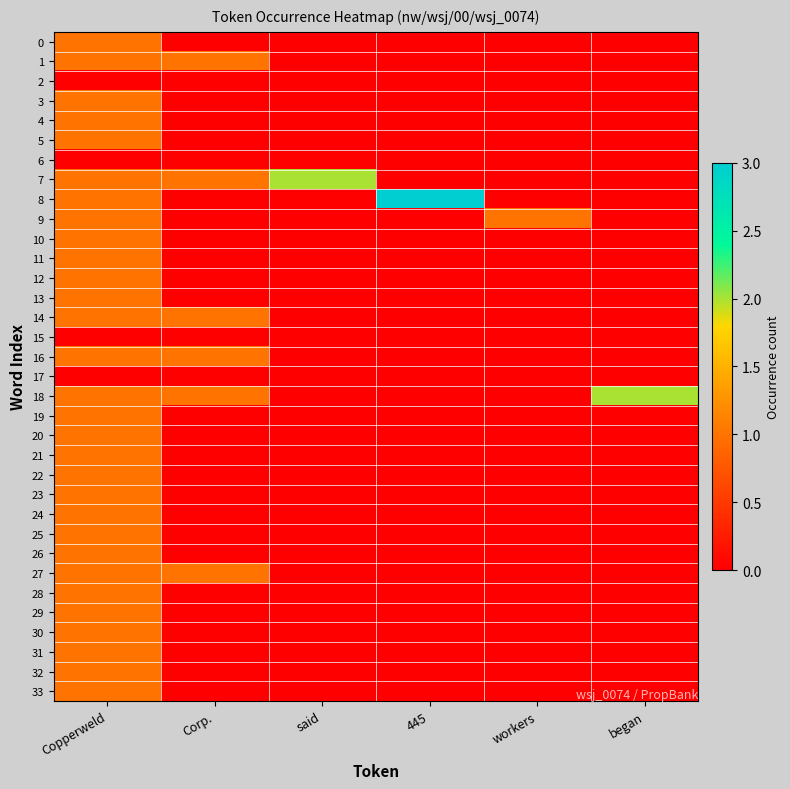

Reading left to right, transcribe all the data shown in this chart.

0: Copperweld=1	Corp.=0	said=0	445=0	workers=0	began=0
1: Copperweld=1	Corp.=1	said=0	445=0	workers=0	began=0
2: Copperweld=0	Corp.=0	said=0	445=0	workers=0	began=0
3: Copperweld=1	Corp.=0	said=0	445=0	workers=0	began=0
4: Copperweld=1	Corp.=0	said=0	445=0	workers=0	began=0
5: Copperweld=1	Corp.=0	said=0	445=0	workers=0	began=0
6: Copperweld=0	Corp.=0	said=0	445=0	workers=0	began=0
7: Copperweld=1	Corp.=1	said=2	445=0	workers=0	began=0
8: Copperweld=1	Corp.=0	said=0	445=3	workers=0	began=0
9: Copperweld=1	Corp.=0	said=0	445=0	workers=1	began=0
10: Copperweld=1	Corp.=0	said=0	445=0	workers=0	began=0
11: Copperweld=1	Corp.=0	said=0	445=0	workers=0	began=0
12: Copperweld=1	Corp.=0	said=0	445=0	workers=0	began=0
13: Copperweld=1	Corp.=0	said=0	445=0	workers=0	began=0
14: Copperweld=1	Corp.=1	said=0	445=0	workers=0	began=0
15: Copperweld=0	Corp.=0	said=0	445=0	workers=0	began=0
16: Copperweld=1	Corp.=1	said=0	445=0	workers=0	began=0
17: Copperweld=0	Corp.=0	said=0	445=0	workers=0	began=0
18: Copperweld=1	Corp.=1	said=0	445=0	workers=0	began=2
19: Copperweld=1	Corp.=0	said=0	445=0	workers=0	began=0
20: Copperweld=1	Corp.=0	said=0	445=0	workers=0	began=0
21: Copperweld=1	Corp.=0	said=0	445=0	workers=0	began=0
22: Copperweld=1	Corp.=0	said=0	445=0	workers=0	began=0
23: Copperweld=1	Corp.=0	said=0	445=0	workers=0	began=0
24: Copperweld=1	Corp.=0	said=0	445=0	workers=0	began=0
25: Copperweld=1	Corp.=0	said=0	445=0	workers=0	began=0
26: Copperweld=1	Corp.=0	said=0	445=0	workers=0	began=0
27: Copperweld=1	Corp.=1	said=0	445=0	workers=0	began=0
28: Copperweld=1	Corp.=0	said=0	445=0	workers=0	began=0
29: Copperweld=1	Corp.=0	said=0	445=0	workers=0	began=0
30: Copperweld=1	Corp.=0	said=0	445=0	workers=0	began=0
31: Copperweld=1	Corp.=0	said=0	445=0	workers=0	began=0
32: Copperweld=1	Corp.=0	said=0	445=0	workers=0	began=0
33: Copperweld=1	Corp.=0	said=0	445=0	workers=0	began=0